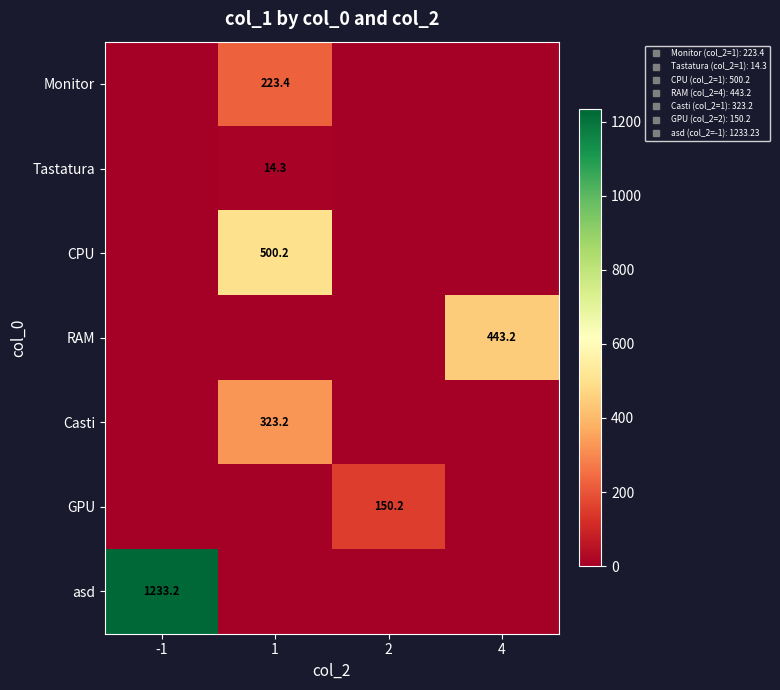

Rank the series at -1 from highest to lowest value.

asd, Monitor, Tastatura, CPU, RAM, Casti, GPU